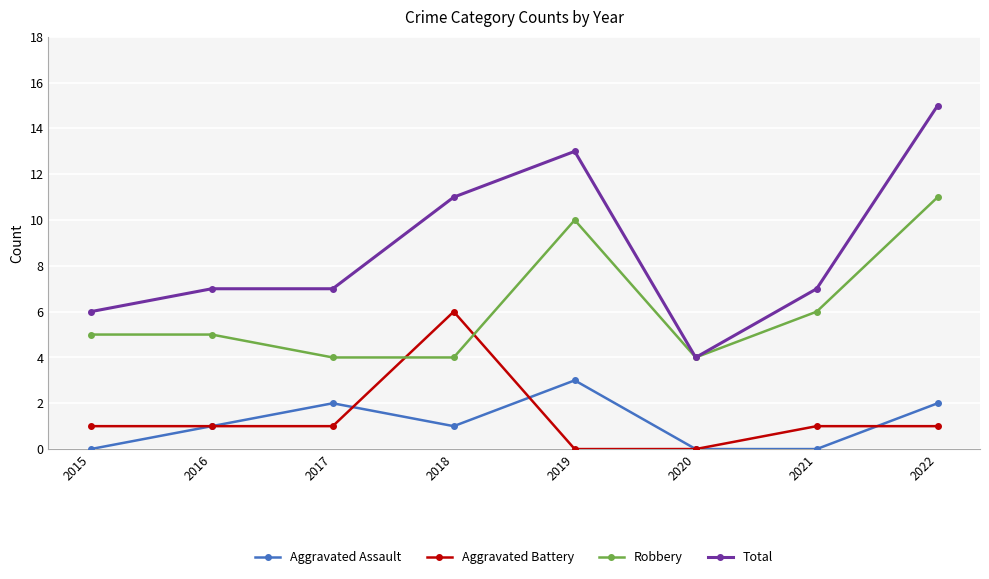

Reading left to right, list all the values displayed in this chart.

Aggravated Assault: 2015=0	2016=1	2017=2	2018=1	2019=3	2020=0	2021=0	2022=2
Aggravated Battery: 2015=1	2016=1	2017=1	2018=6	2019=0	2020=0	2021=1	2022=1
Robbery: 2015=5	2016=5	2017=4	2018=4	2019=10	2020=4	2021=6	2022=11
Total: 2015=6	2016=7	2017=7	2018=11	2019=13	2020=4	2021=7	2022=15